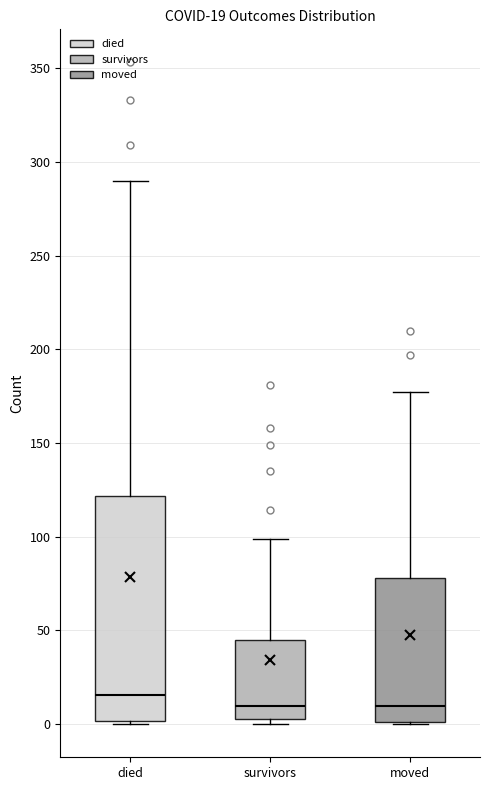

Which box's median line is the highest?

died